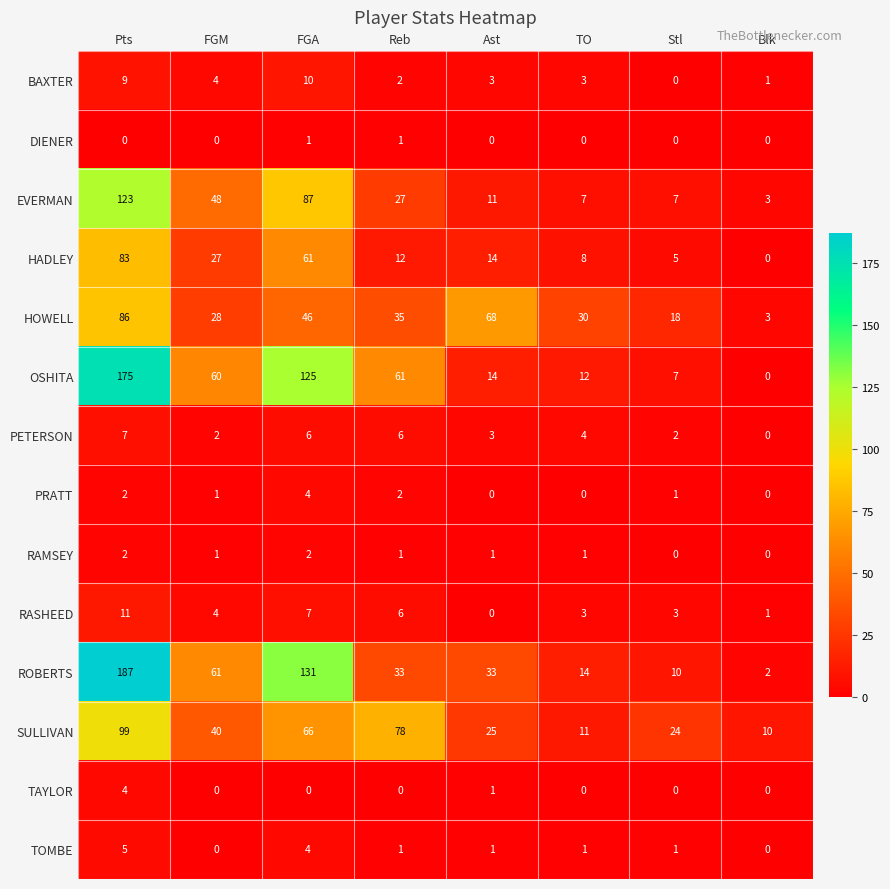

Is it true that EVERMAN equals 5 at Ast?

False